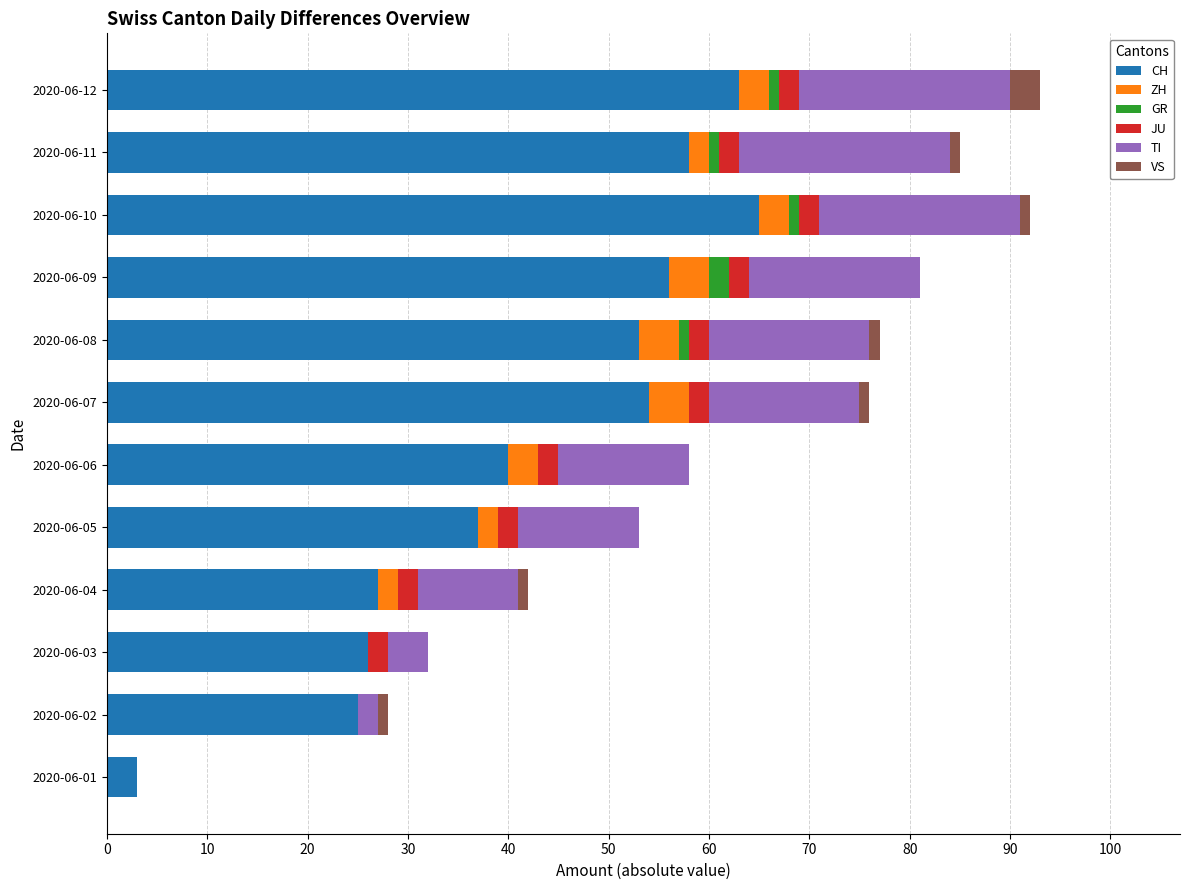

At which label is CH closest to 34?

2020-06-05